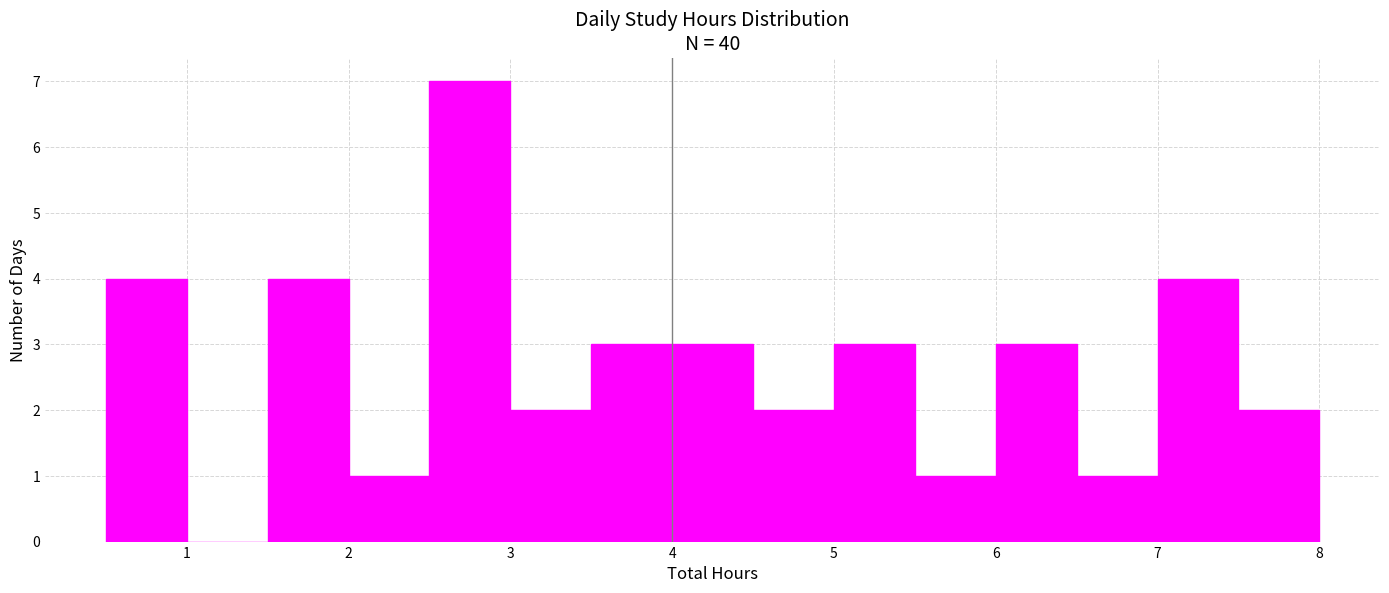

Reading left to right, list every bar in this chart as the range it spans on the x-axis followed by its height. The values are not printed on the chart, so give them approximately, as read against the axis.

0.5 to 1.0: 4
1.0 to 1.5: 0
1.5 to 2.0: 4
2.0 to 2.5: 1
2.5 to 3.0: 7
3.0 to 3.5: 2
3.5 to 4.0: 3
4.0 to 4.5: 3
4.5 to 5.0: 2
5.0 to 5.5: 3
5.5 to 6.0: 1
6.0 to 6.5: 3
6.5 to 7.0: 1
7.0 to 7.5: 4
7.5 to 8.0: 2